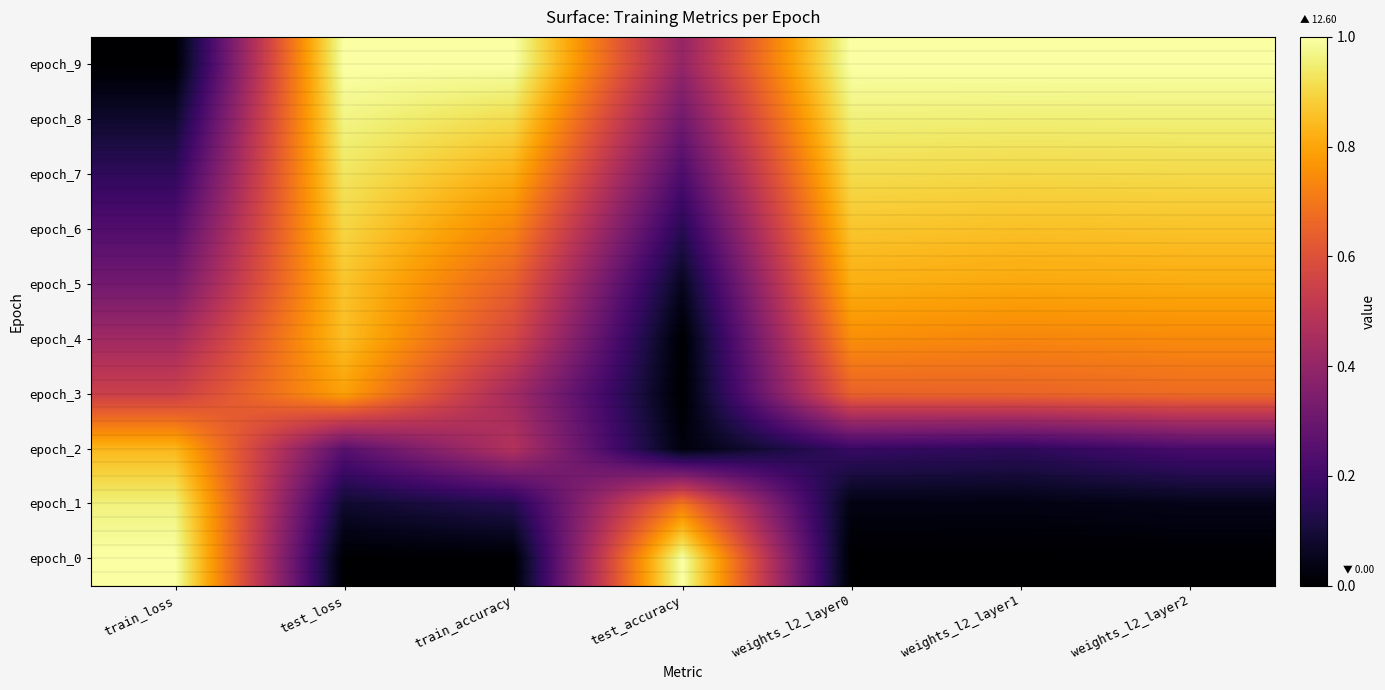

Reading left to right, what are all the values shown in this chart?

epoch_0: train_loss=1.0	test_loss=0.0	train_accuracy=0.0	test_accuracy=1.0	weights_l2_layer0=0.0	weights_l2_layer1=0.0	weights_l2_layer2=0.0
epoch_1: train_loss=1.0	test_loss=0.1	train_accuracy=0.1	test_accuracy=0.7	weights_l2_layer0=0.0	weights_l2_layer1=0.0	weights_l2_layer2=0.0
epoch_2: train_loss=0.8	test_loss=0.3	train_accuracy=0.5	test_accuracy=0.0	weights_l2_layer0=0.2	weights_l2_layer1=0.2	weights_l2_layer2=0.2
epoch_3: train_loss=0.5	test_loss=0.8	train_accuracy=0.4	test_accuracy=0.0	weights_l2_layer0=0.6	weights_l2_layer1=0.7	weights_l2_layer2=0.7
epoch_4: train_loss=0.4	test_loss=0.9	train_accuracy=0.6	test_accuracy=0.0	weights_l2_layer0=0.8	weights_l2_layer1=0.7	weights_l2_layer2=0.7
epoch_5: train_loss=0.3	test_loss=0.9	train_accuracy=0.6	test_accuracy=0.1	weights_l2_layer0=0.8	weights_l2_layer1=0.8	weights_l2_layer2=0.8
epoch_6: train_loss=0.2	test_loss=0.9	train_accuracy=0.7	test_accuracy=0.1	weights_l2_layer0=0.9	weights_l2_layer1=0.9	weights_l2_layer2=0.9
epoch_7: train_loss=0.2	test_loss=0.9	train_accuracy=0.8	test_accuracy=0.2	weights_l2_layer0=0.9	weights_l2_layer1=0.9	weights_l2_layer2=0.9
epoch_8: train_loss=0.1	test_loss=1.0	train_accuracy=0.9	test_accuracy=0.3	weights_l2_layer0=1.0	weights_l2_layer1=1.0	weights_l2_layer2=1.0
epoch_9: train_loss=0.0	test_loss=1.0	train_accuracy=1.0	test_accuracy=0.4	weights_l2_layer0=1.0	weights_l2_layer1=1.0	weights_l2_layer2=1.0